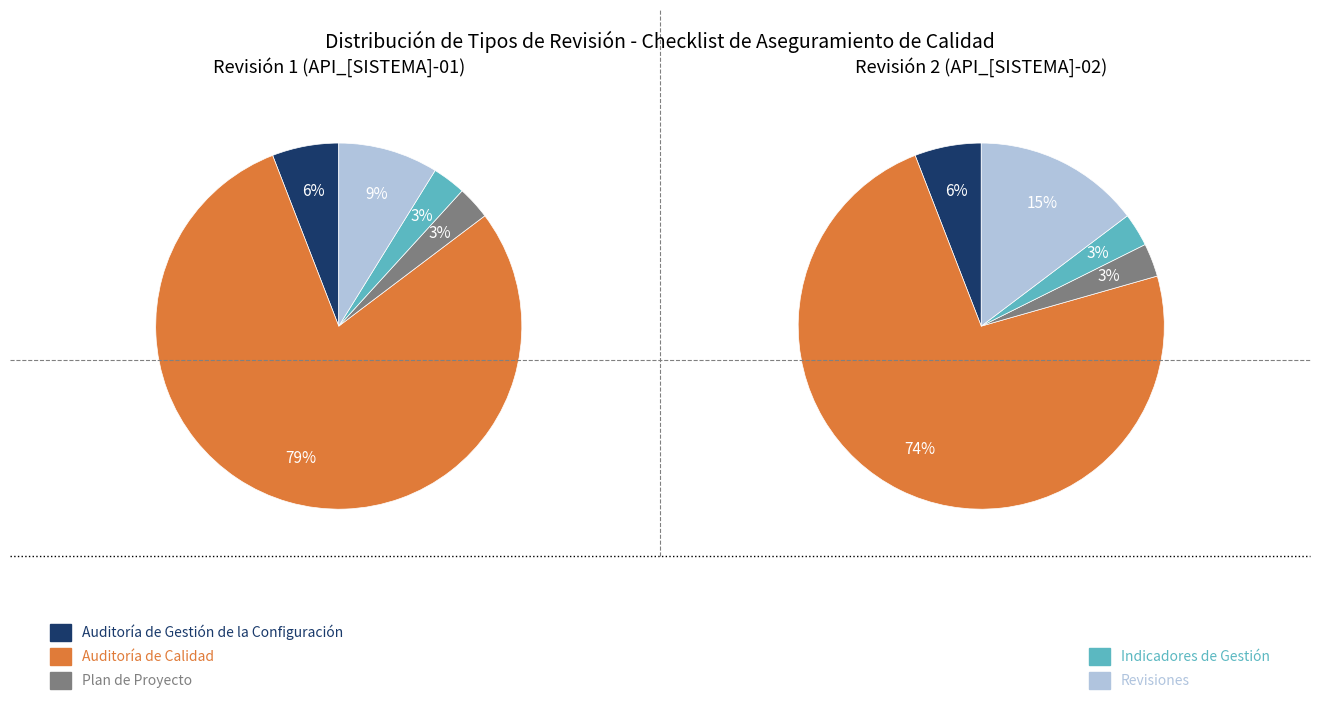

Which slice represents more than half of the pie?

Auditoría de Calidad